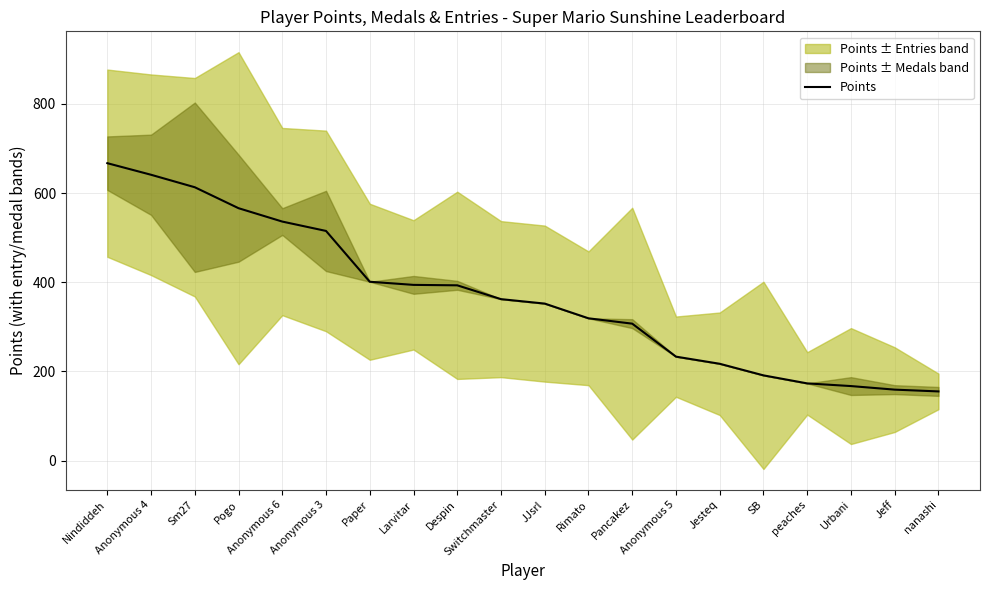

What is the difference between the values at Jesteq and Larvitar?

177